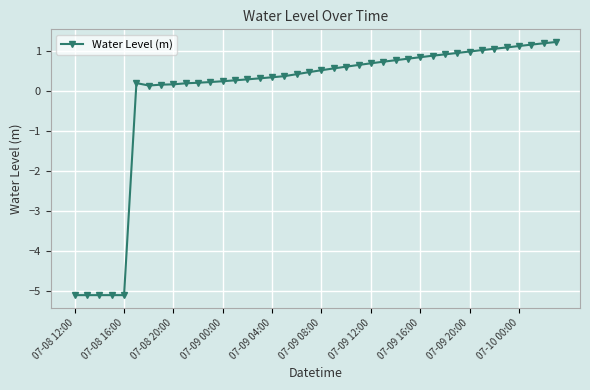

True or false: the data has more than 0 interior local peaks.

True